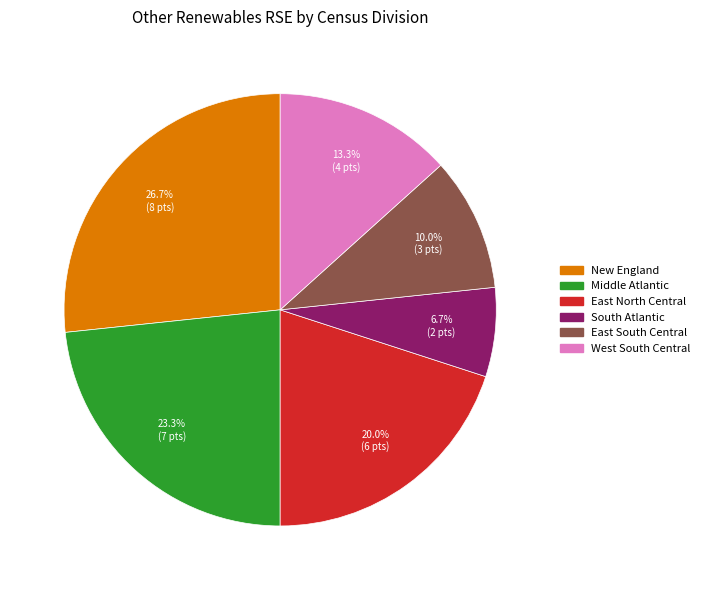

Does any single category account for the majority?

No